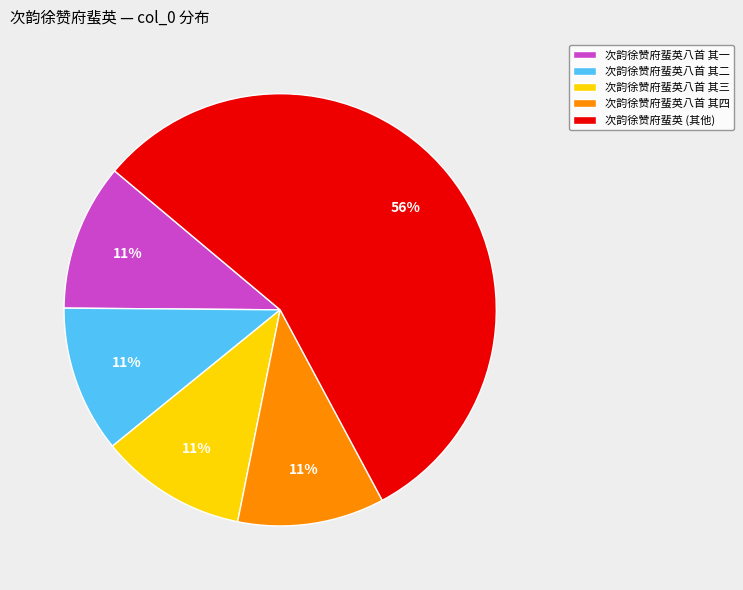

Approximately how many times larger is the value at 次韵徐赞府蜚英八首 其三 compared to 次韵徐赞府蜚英八首 其四?

1.0